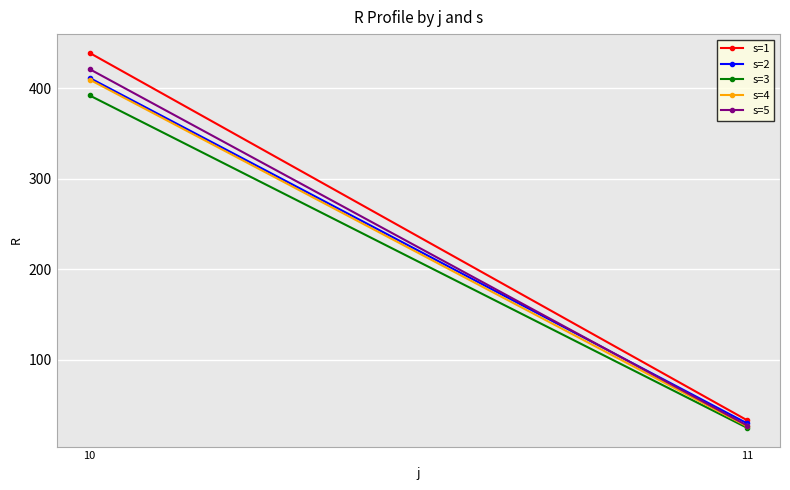

What are all the series names shown in the legend?

s=1, s=2, s=3, s=4, s=5